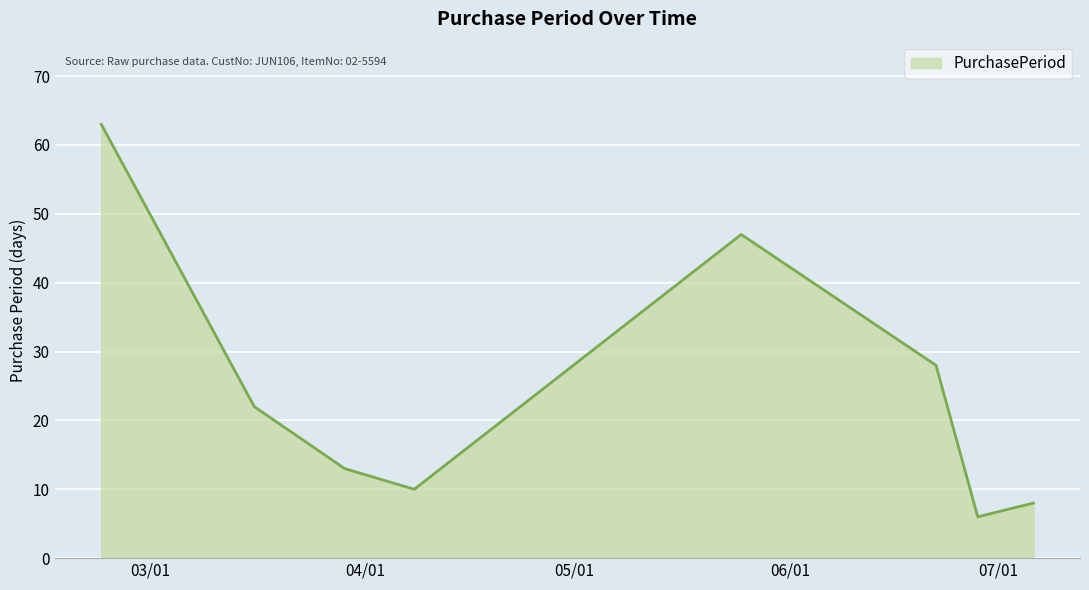

How many interior local peaks (higher than both neighbors) does the data have?

1